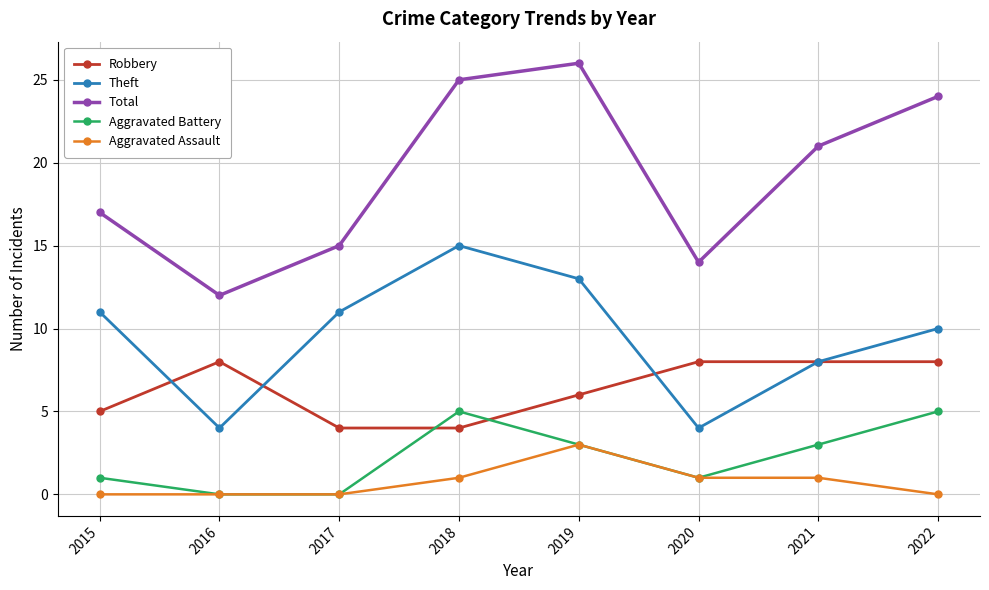

How many interior local peaks does the Theft series have?

1